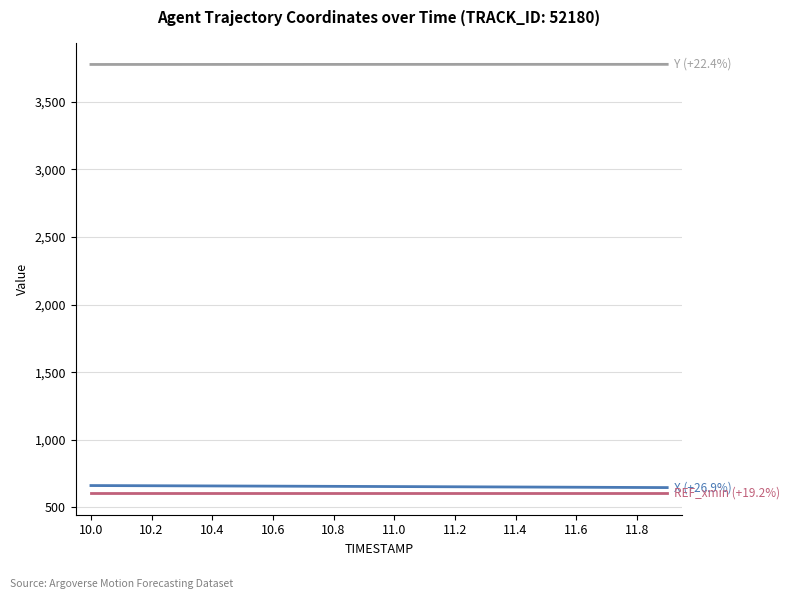

How many categories are shown in the chart?

20